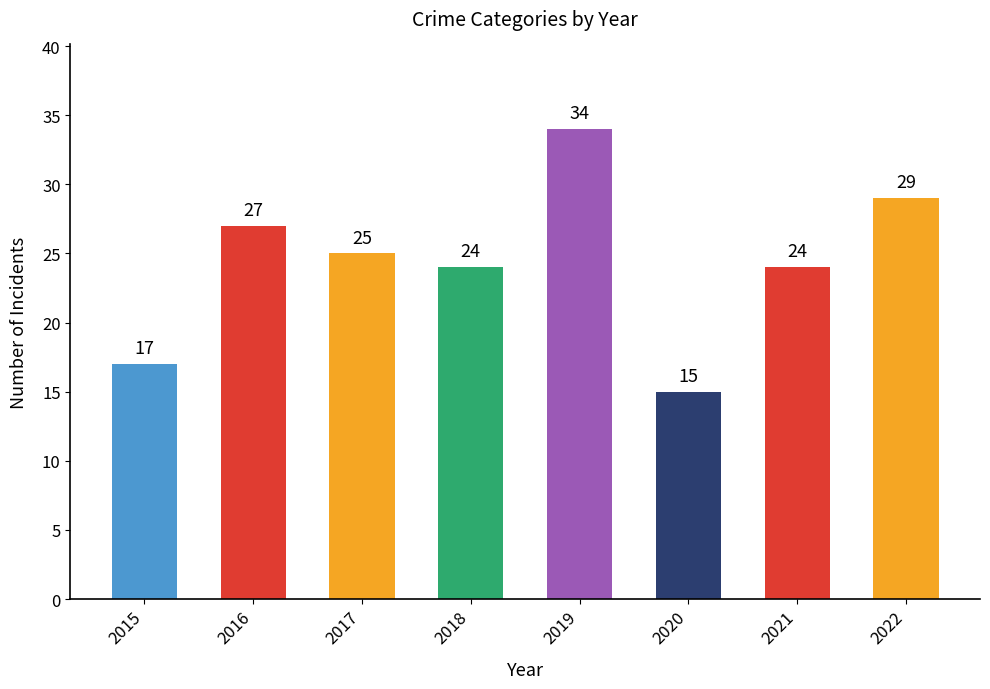

Is it true that the value at 2022 is 29?

True